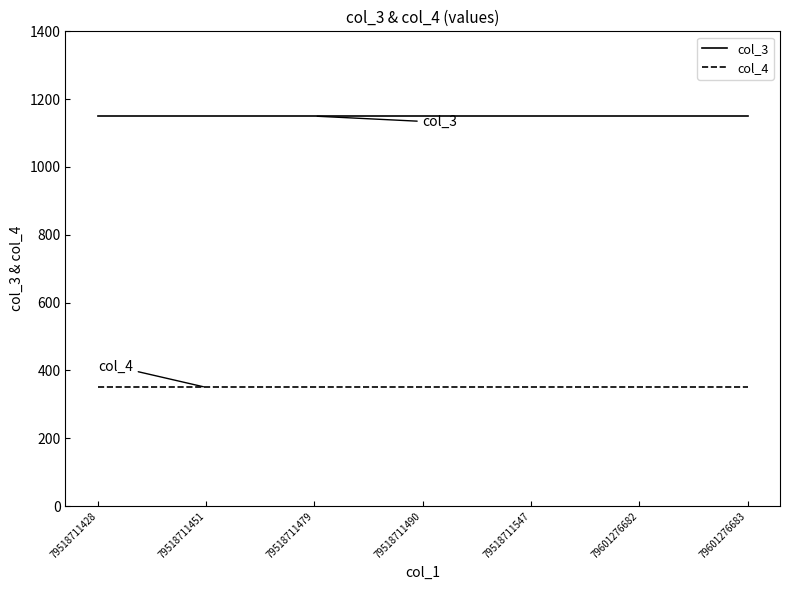

What is the maximum value shown in the chart?

1150